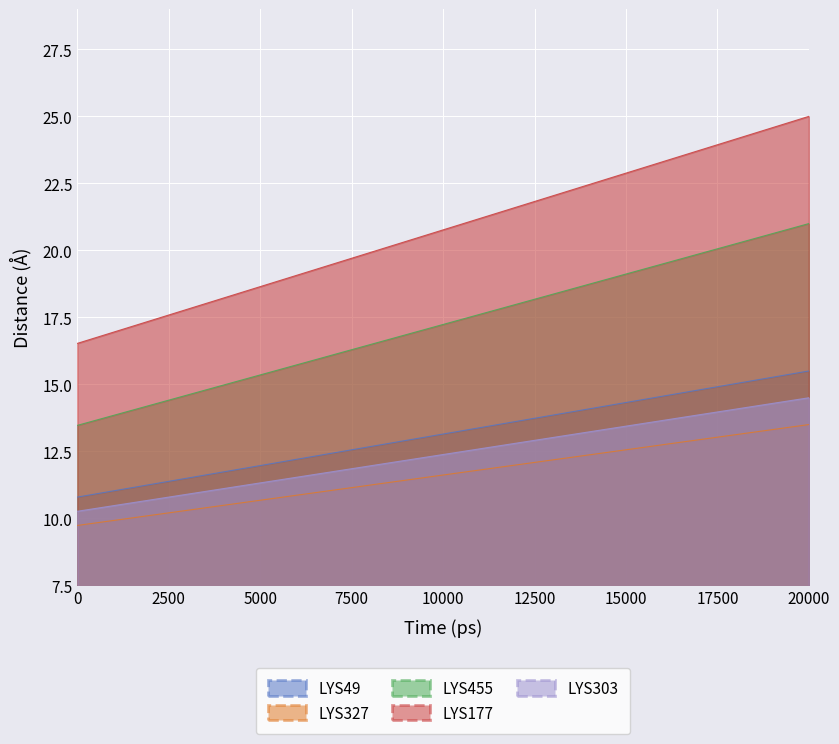

At which category does the chart reach its minimum across all series?

0